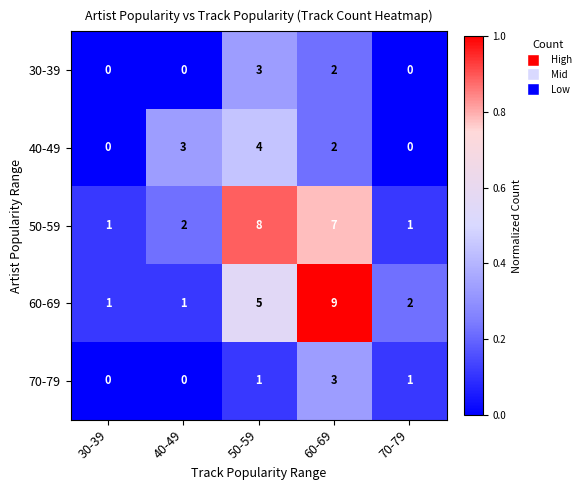

True or false: 30-39 has a value of 0 at 70-79.

True